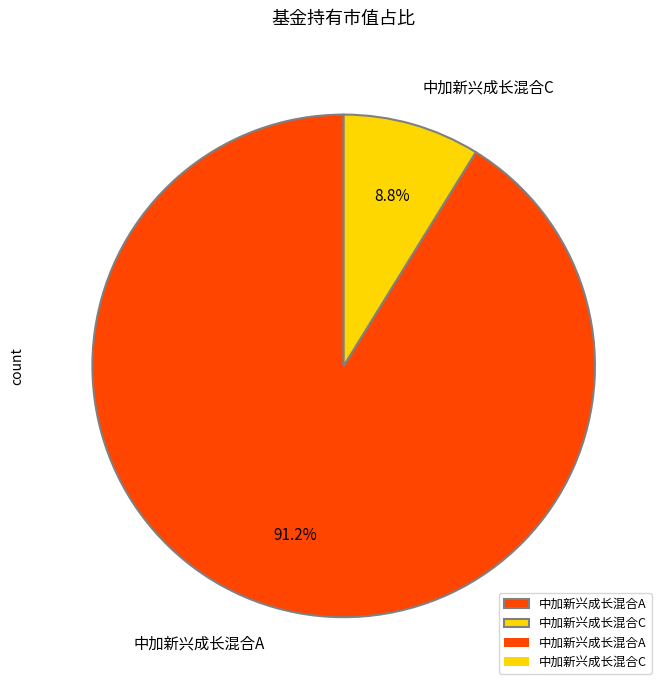

To the nearest percent, what is the combined percentage of 中加新兴成长混合C and 中加新兴成长混合A?

100%